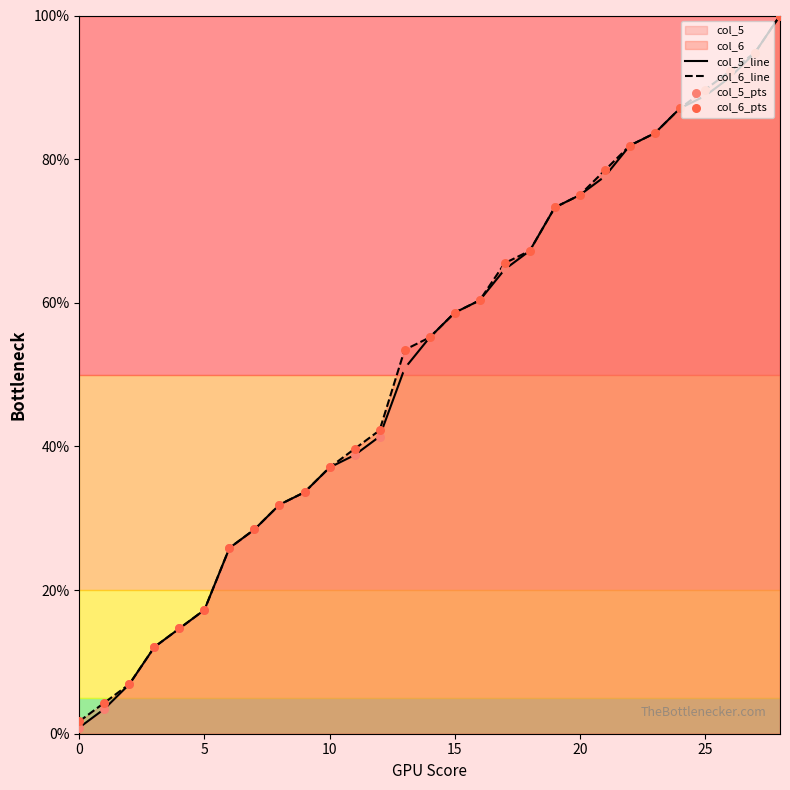

The col_5_line series shows 88.8 at 25. True or false?

True